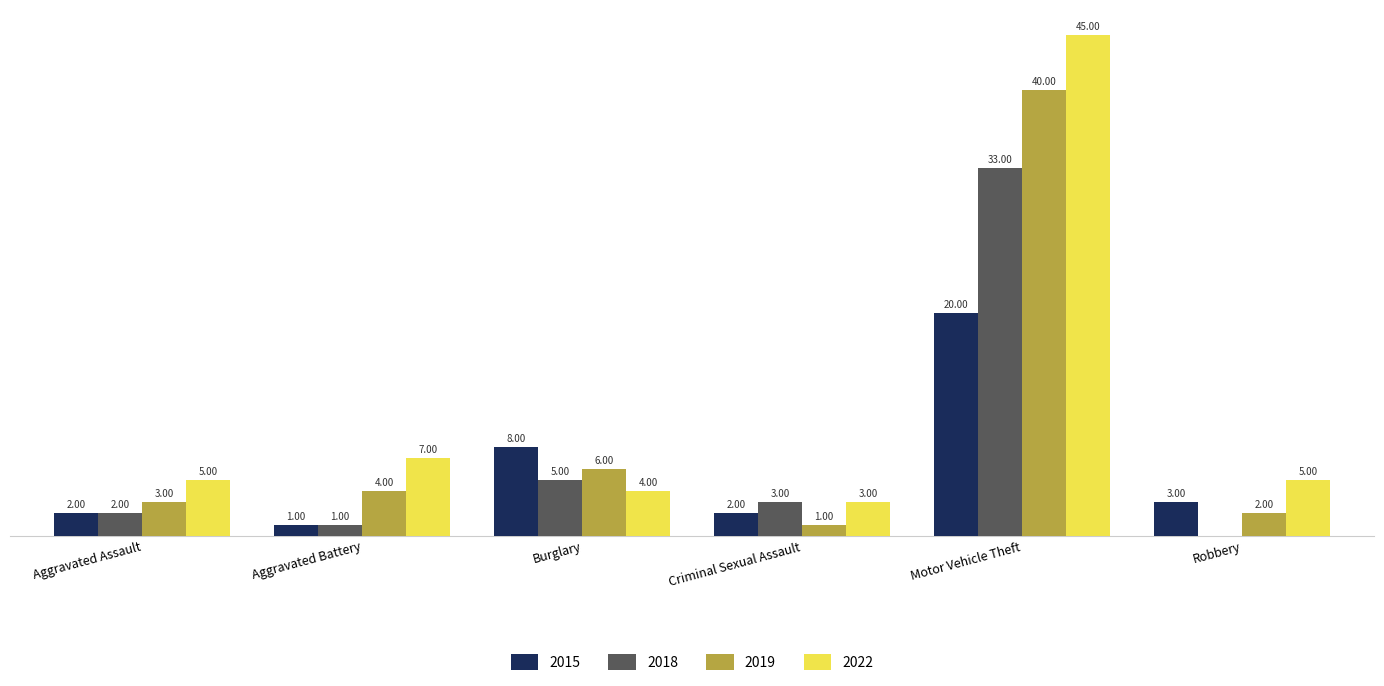

Where is 2015 nearest to the value 10?

Burglary